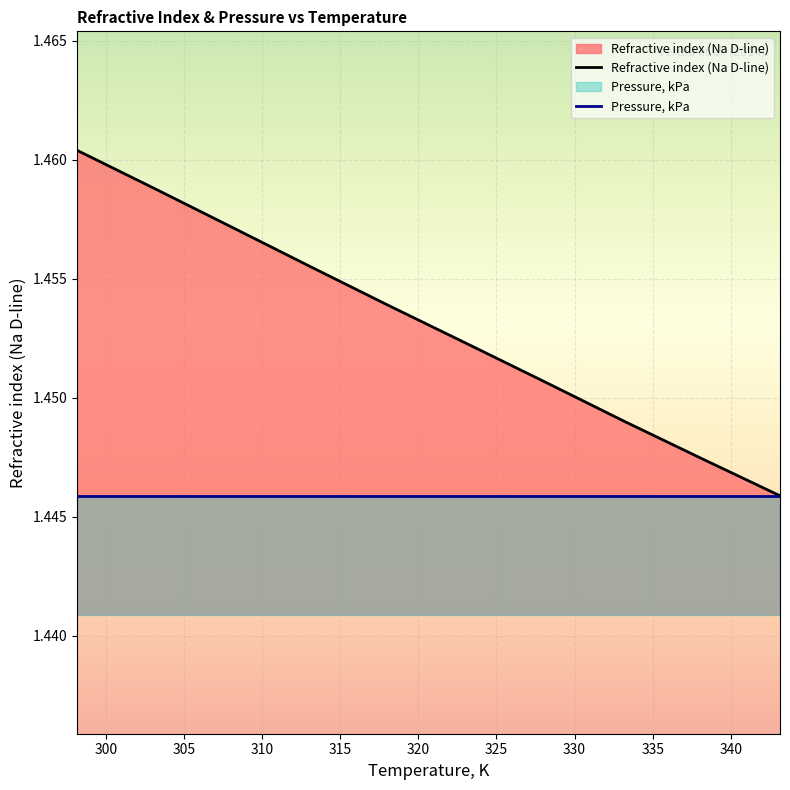

What is the label of the 3rd point from the right?

333.15